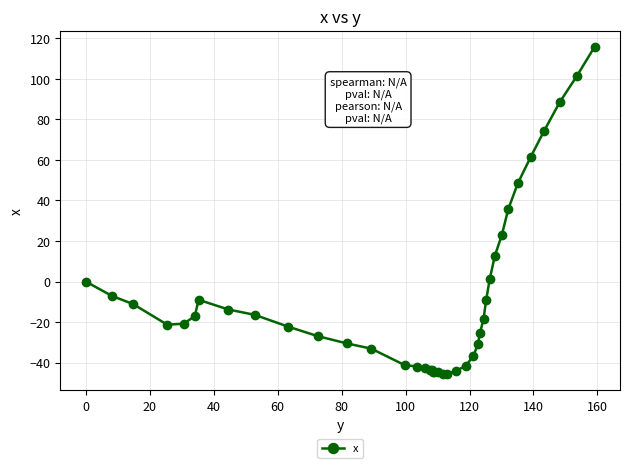

What is the value of the 38th point from the left?

88.4